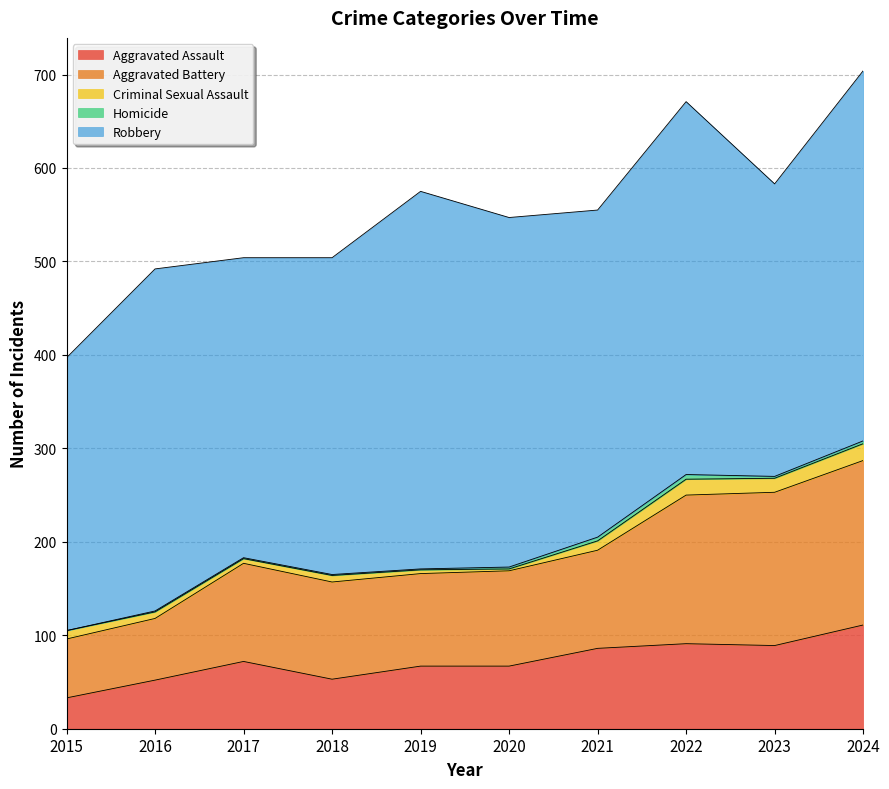

What is the difference between the Aggravated Assault values at 2022 and 2017?

19